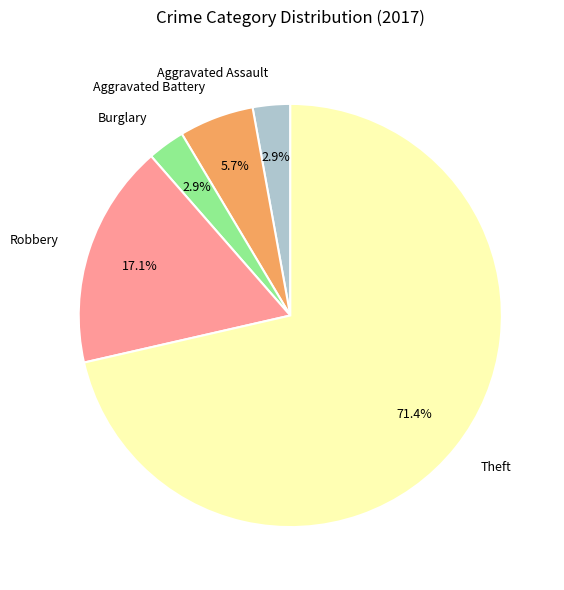

Combined, do Aggravated Assault and Robbery account for over 50%?

No